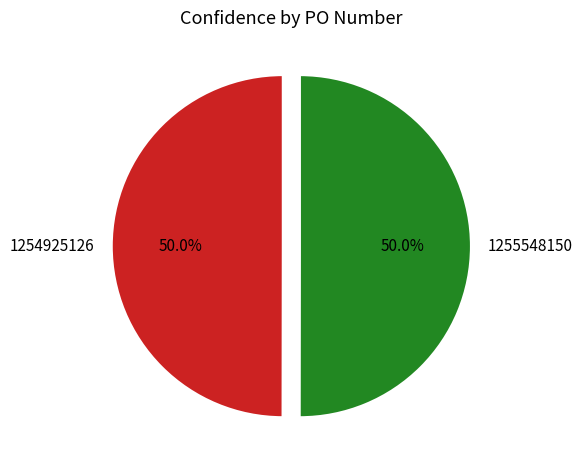

What percentage do 1254925126 and 1255548150 together represent?

100.0%